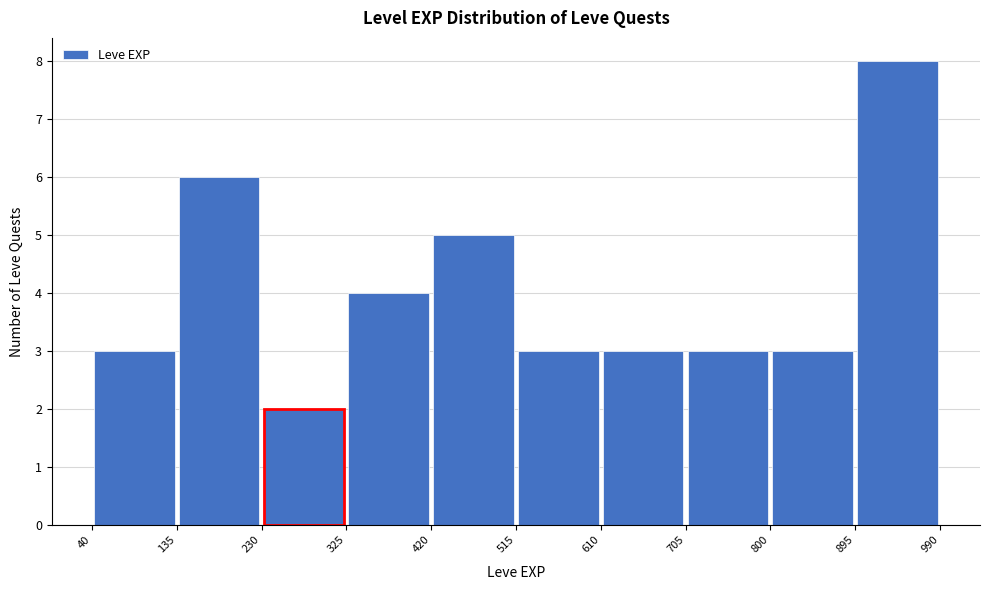

Reading left to right, transcribe this chart: for each bar, give the range it covers on the x-axis and its height. The values are not printed on the chart, so give them approximately, as read against the axis.

40 to 135: 3
135 to 230: 6
230 to 325: 2
325 to 420: 4
420 to 515: 5
515 to 610: 3
610 to 705: 3
705 to 800: 3
800 to 895: 3
895 to 990: 8